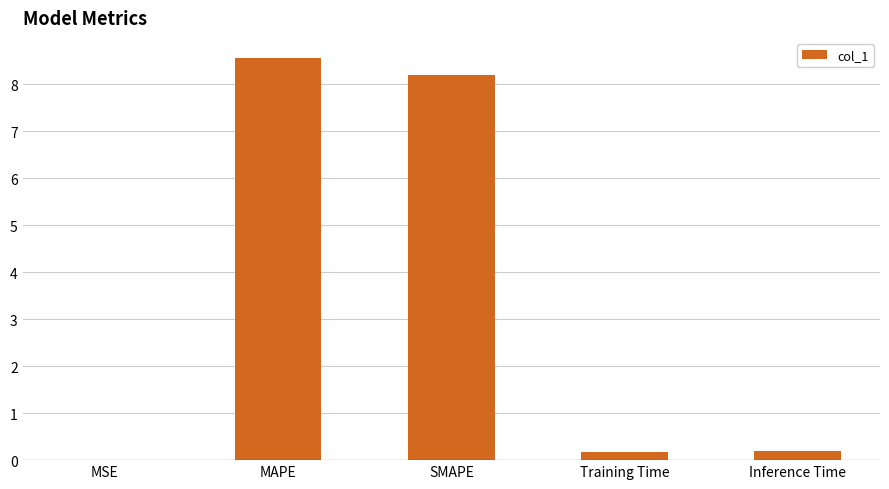

What is the sum of all values?

17.2